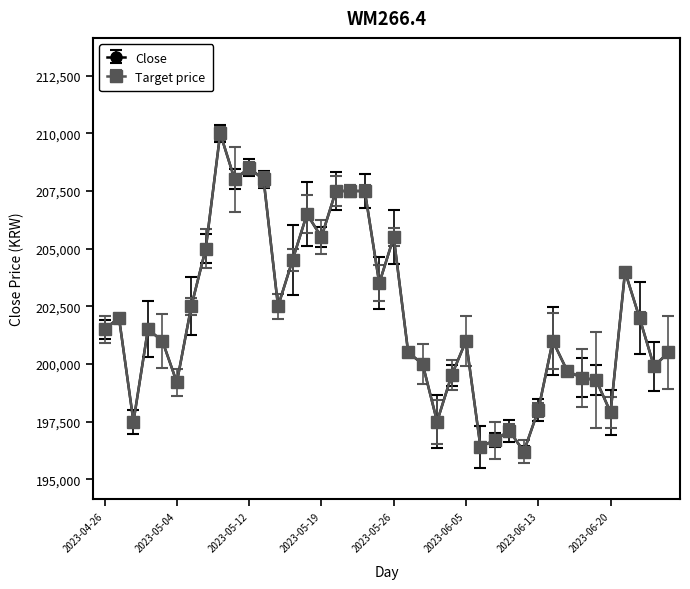

Does the chart have visible grid lines?

No